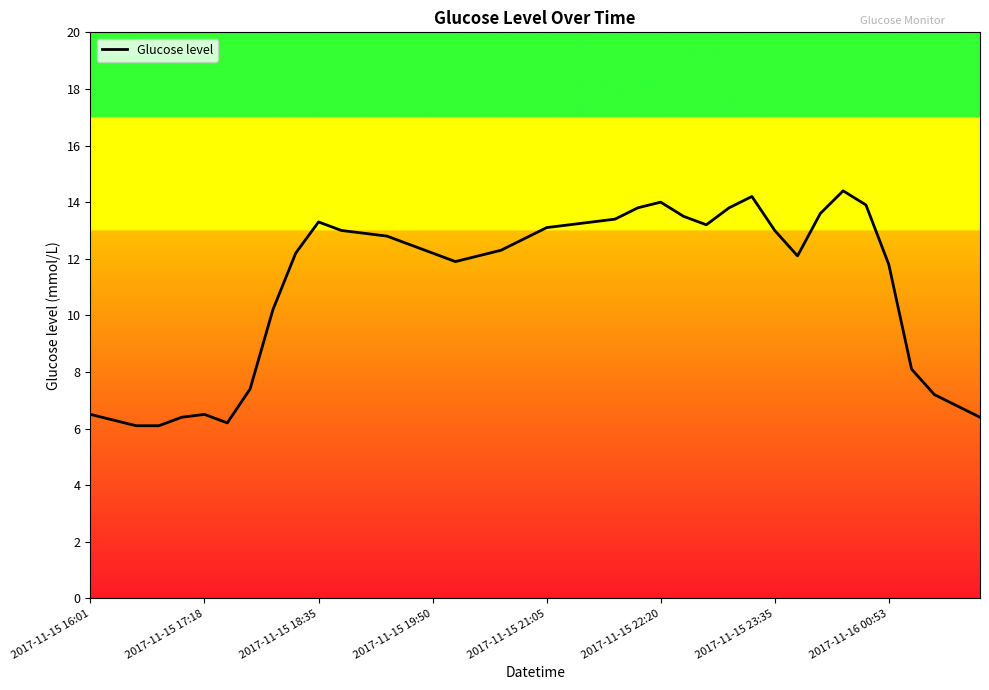

What is the greatest value displayed?

14.4